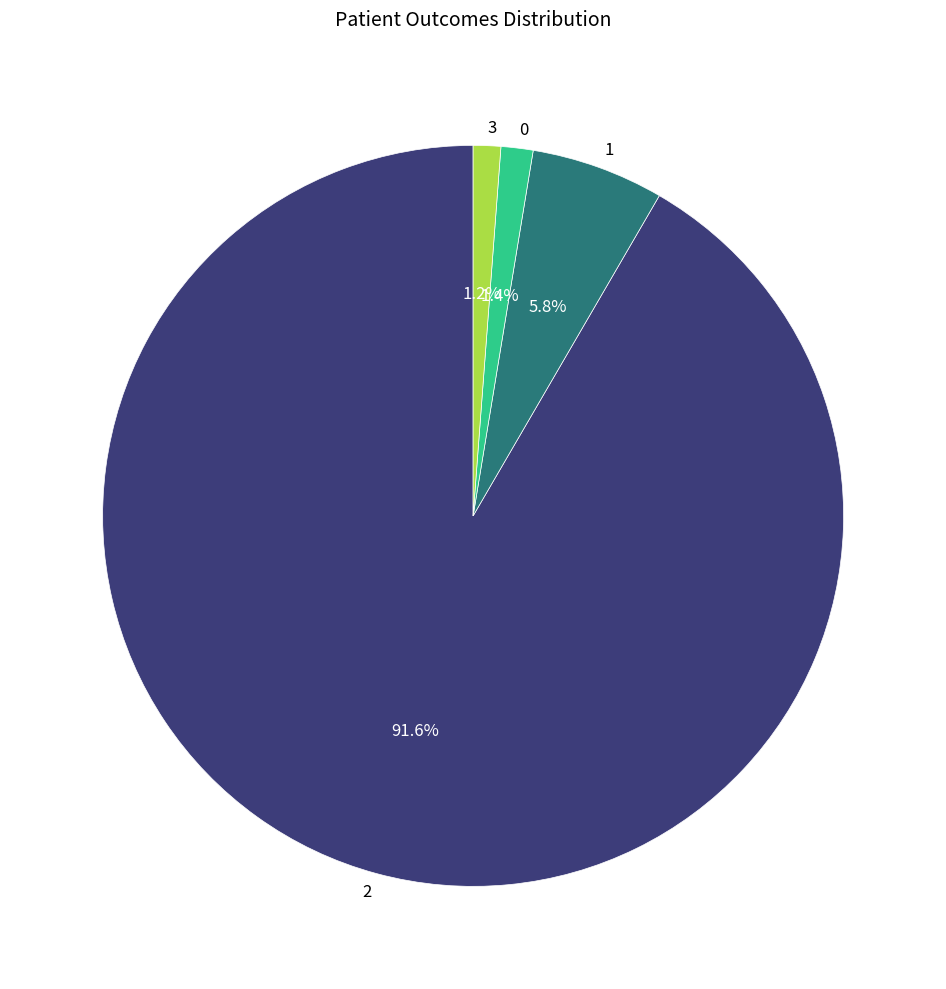

How many slices are in this pie chart?

4